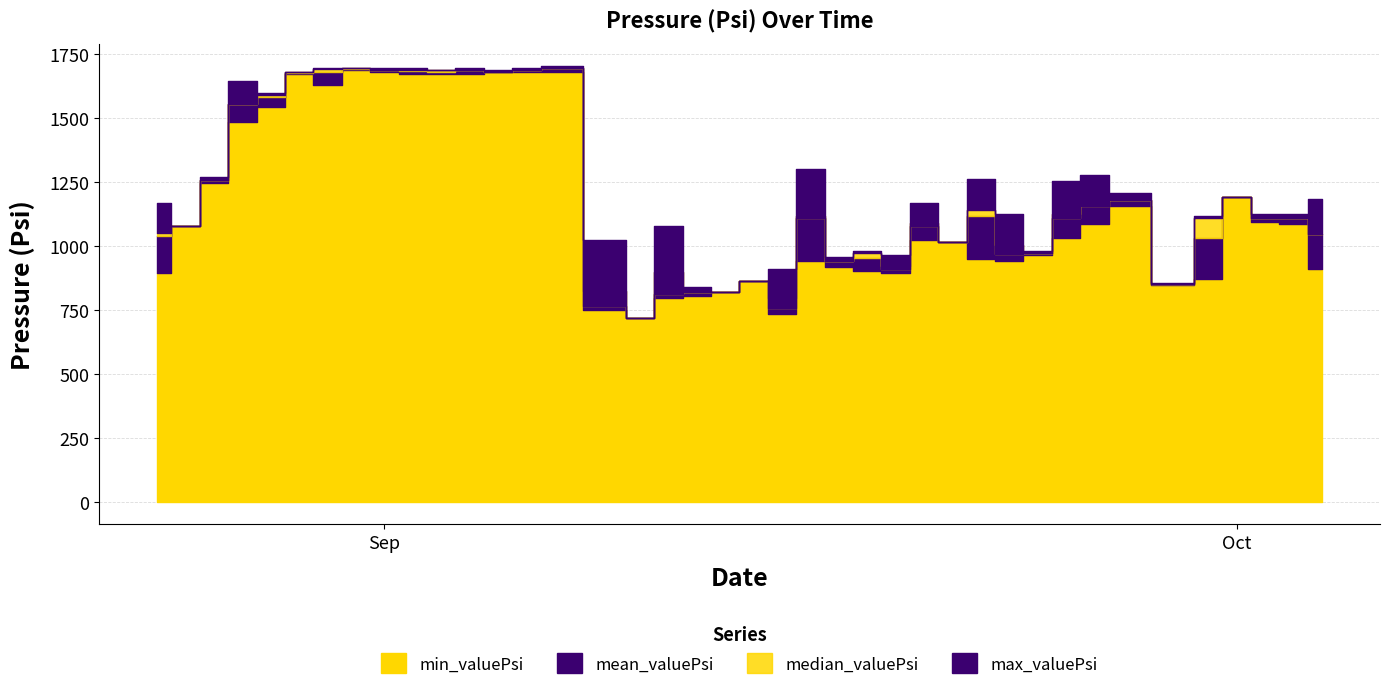

Reading left to right, list all the values displayed in this chart.

min_valuePsi: 896.0	1080.0	1248.0	1488.0	1544.0	1672.0	1632.0	1688.0	1680.0	1672.0	1672.0	1672.0	1680.0	1680.0	1680.0	752.0	720.0	800.0	808.0	824.0	864.0	736.0	944.0	920.0	904.0	896.0	1024.0	1016.0	952.0	944.0	968.0	1032.0	1088.0	1160.0	848.0	872.0	1192.0	1096.0	1088.0	912.0
mean_valuePsi: 1040.0	1080.0	1260.0	1557.3	1583.0	1677.3	1682.0	1693.3	1689.2	1686.2	1683.3	1688.0	1683.0	1689.5	1695.7	828.0	720.0	898.7	824.0	824.0	864.0	797.3	1120.0	941.3	954.7	922.0	1090.7	1016.0	1120.0	1004.0	976.0	1128.0	1176.0	1182.0	852.0	1034.7	1192.0	1112.0	1109.3	1048.0
median_valuePsi: 1052.0	1080.0	1260.0	1556.0	1592.0	1680.0	1692.0	1696.0	1688.0	1688.0	1688.0	1688.0	1680.0	1688.0	1696.0	768.0	720.0	816.0	824.0	824.0	864.0	760.0	1112.0	944.0	976.0	912.0	1080.0	1016.0	1144.0	972.0	976.0	1112.0	1160.0	1180.0	852.0	1112.0	1192.0	1112.0	1112.0	1048.0
max_valuePsi: 1168.0	1080.0	1272.0	1648.0	1600.0	1680.0	1696.0	1696.0	1696.0	1696.0	1688.0	1696.0	1688.0	1696.0	1704.0	1024.0	720.0	1080.0	840.0	824.0	864.0	912.0	1304.0	960.0	984.0	968.0	1168.0	1016.0	1264.0	1128.0	984.0	1256.0	1280.0	1208.0	856.0	1120.0	1192.0	1128.0	1128.0	1184.0